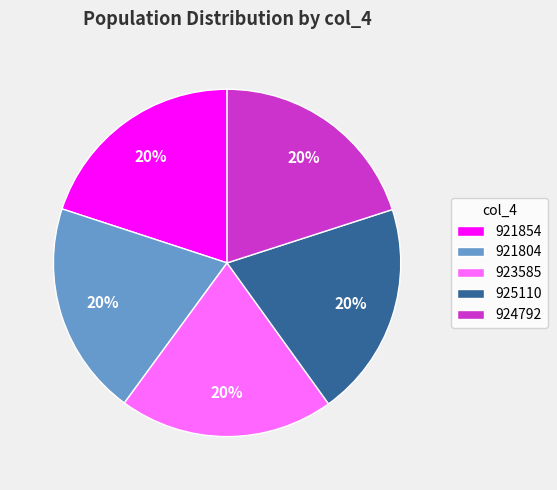

Does 923585 represent more than half of the total?

No